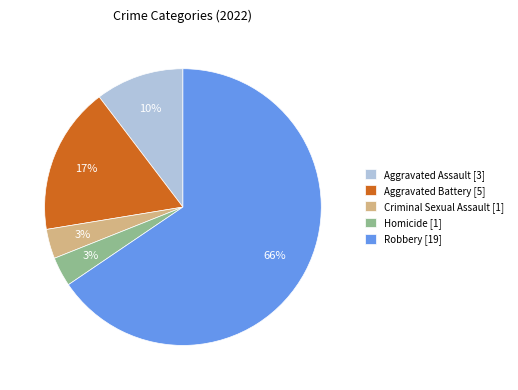

Is the sum of Aggravated Battery [5] and Criminal Sexual Assault [1] greater than half?

No